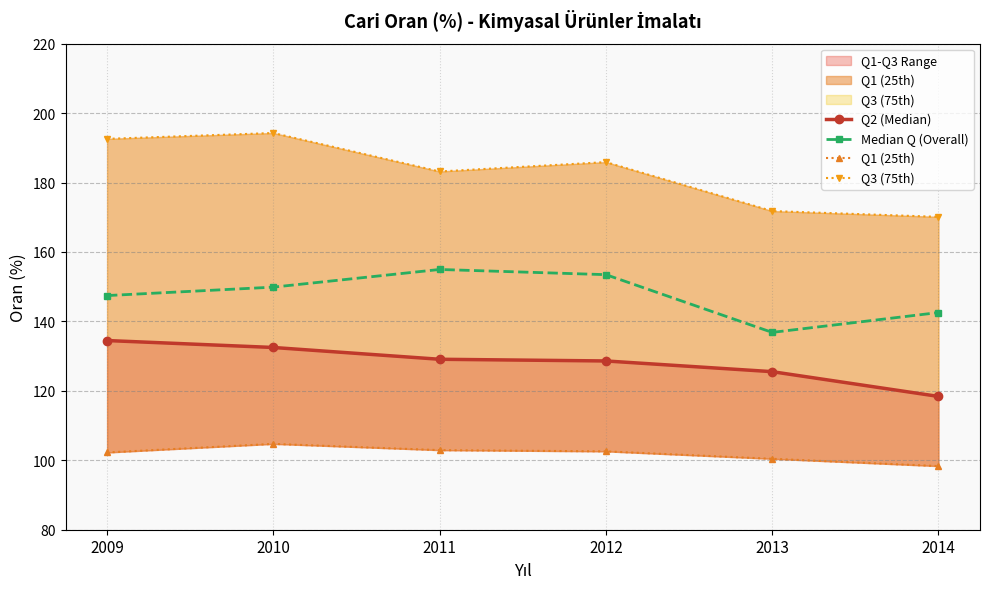

Does the chart display data point markers on the line(s)?

Yes